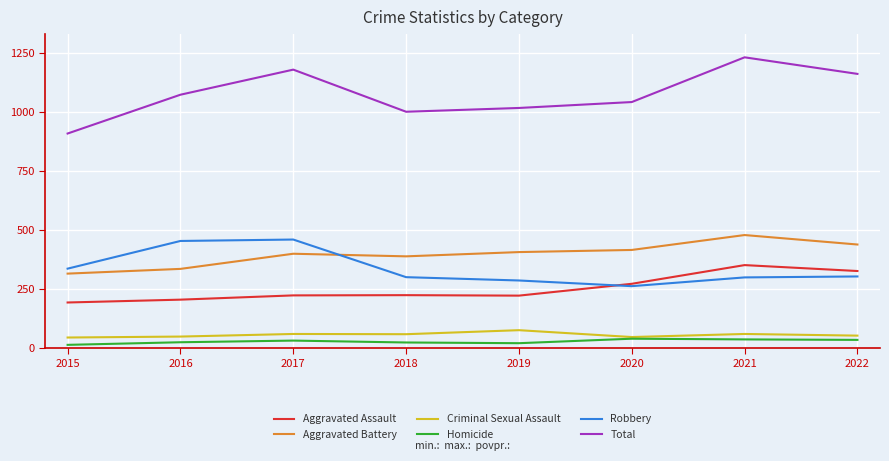

At how many categories does at least one series exceed 115?

8